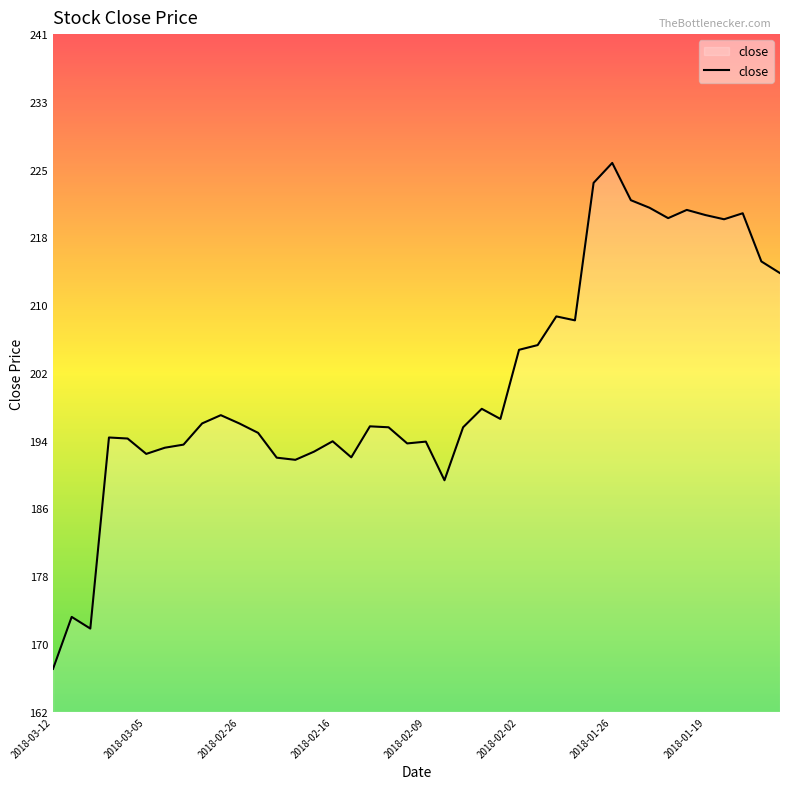

What is the maximum value shown in the chart?

226.2